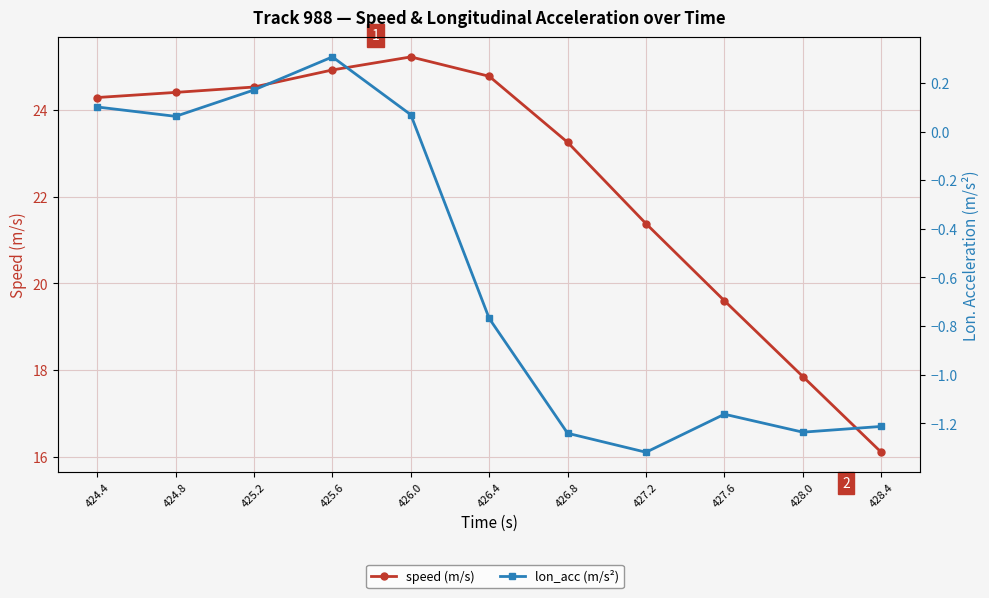

What is the maximum value for speed (m/s)?

25.2